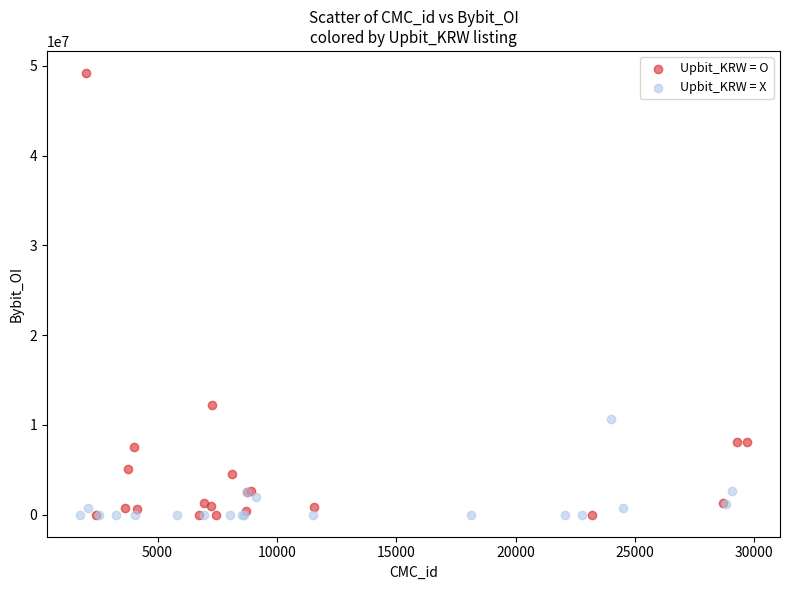

What are all the series names shown in the legend?

Upbit_KRW = O, Upbit_KRW = X